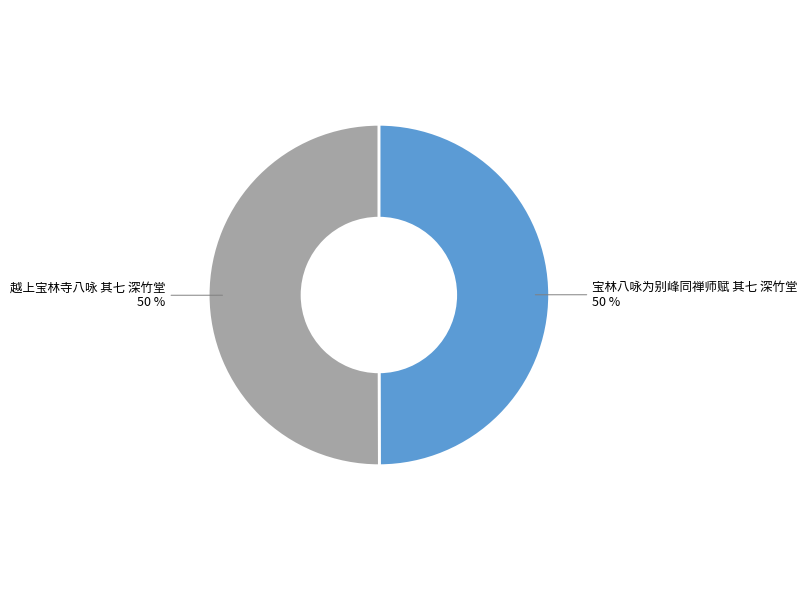

What percentage is the 越上宝林寺八咏 其七 深竹堂 slice, to the nearest percent?

50%